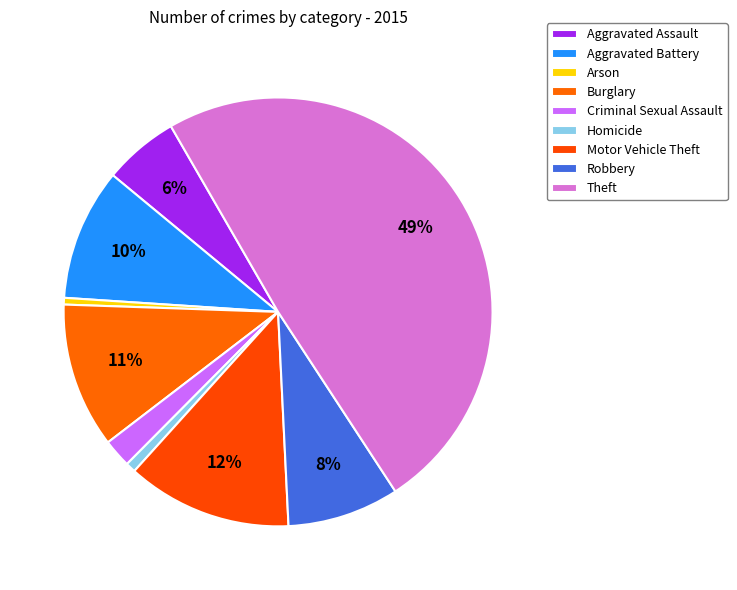

Rank the categories by value from lowest to highest.

Arson, Homicide, Criminal Sexual Assault, Aggravated Assault, Robbery, Aggravated Battery, Burglary, Motor Vehicle Theft, Theft